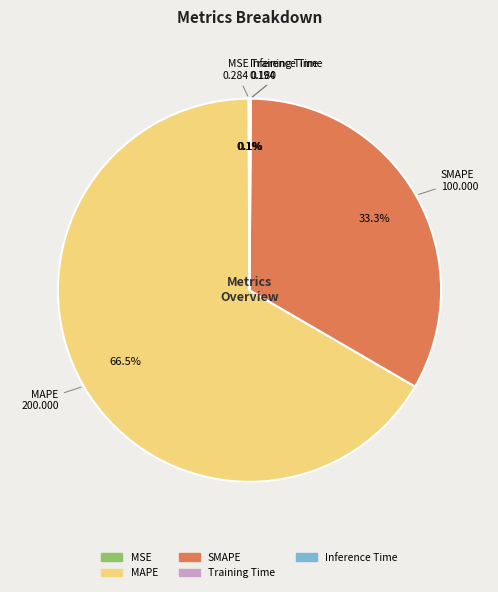

Which category has the biggest portion of the pie?

MAPE